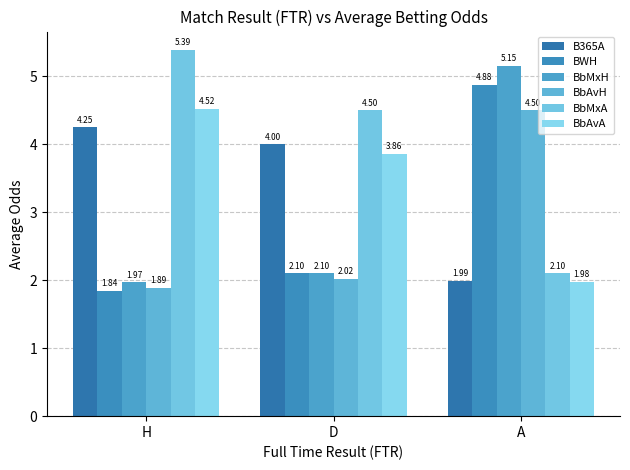

Which series changed the most between H and A?

BbMxA